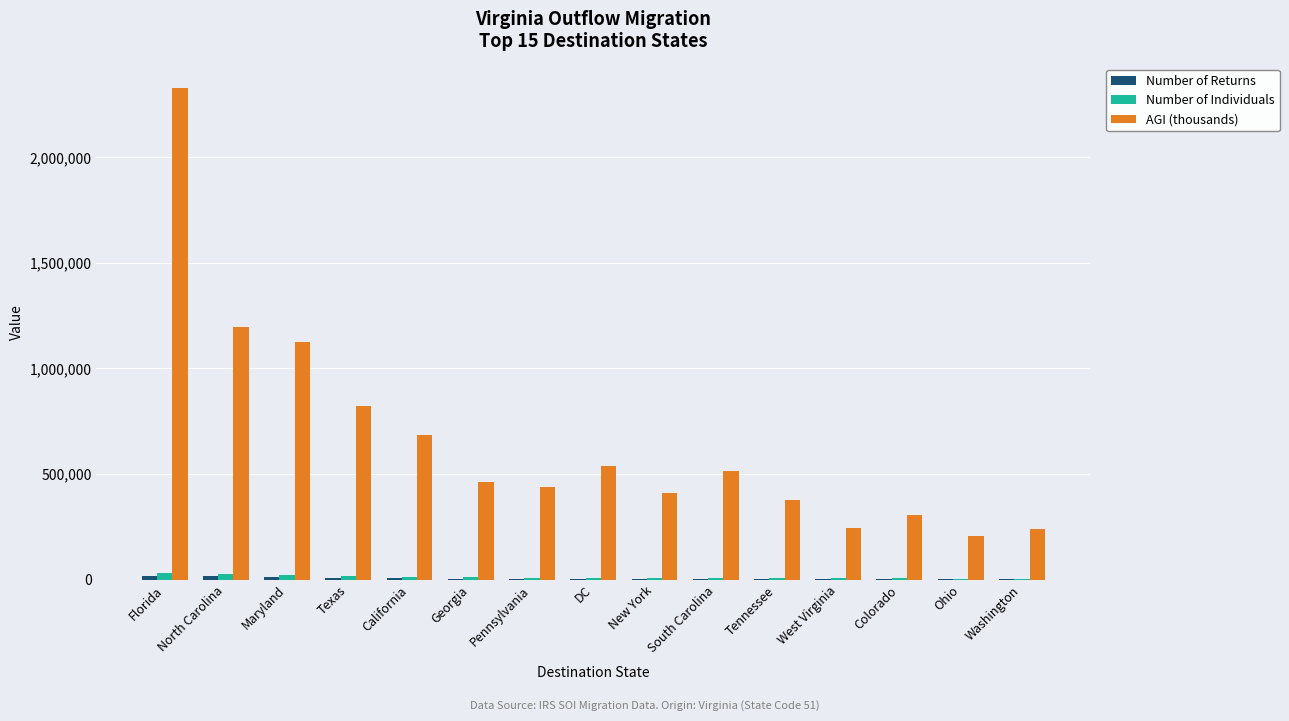

What is the highest value of the AGI (thousands) series?

2327309